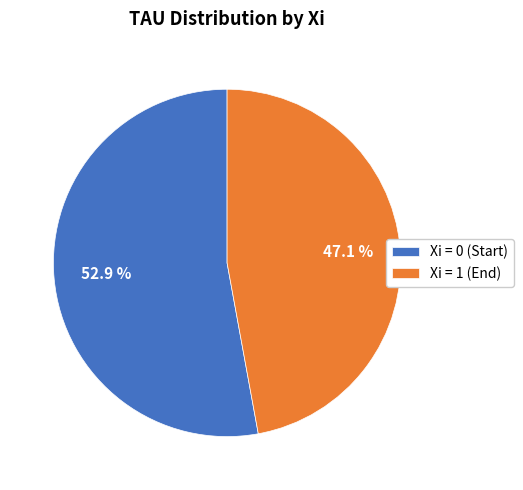

How many segments does this pie chart have?

2